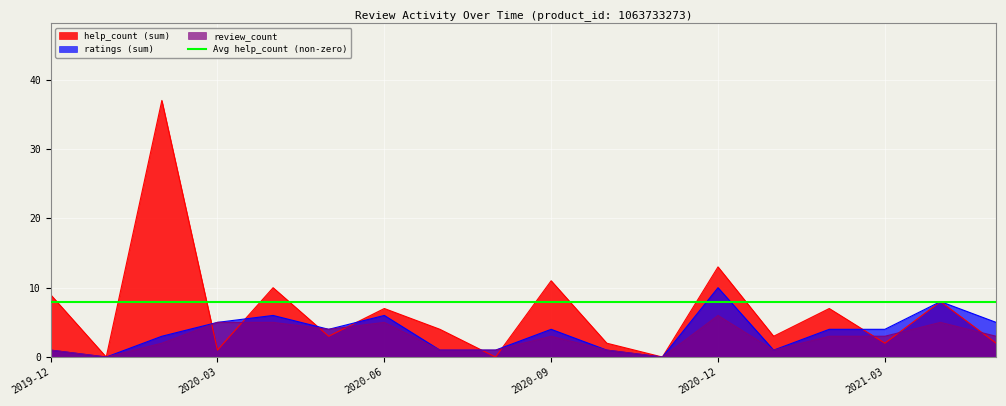

Is it true that help_count_sum equals 1 at 13?

False